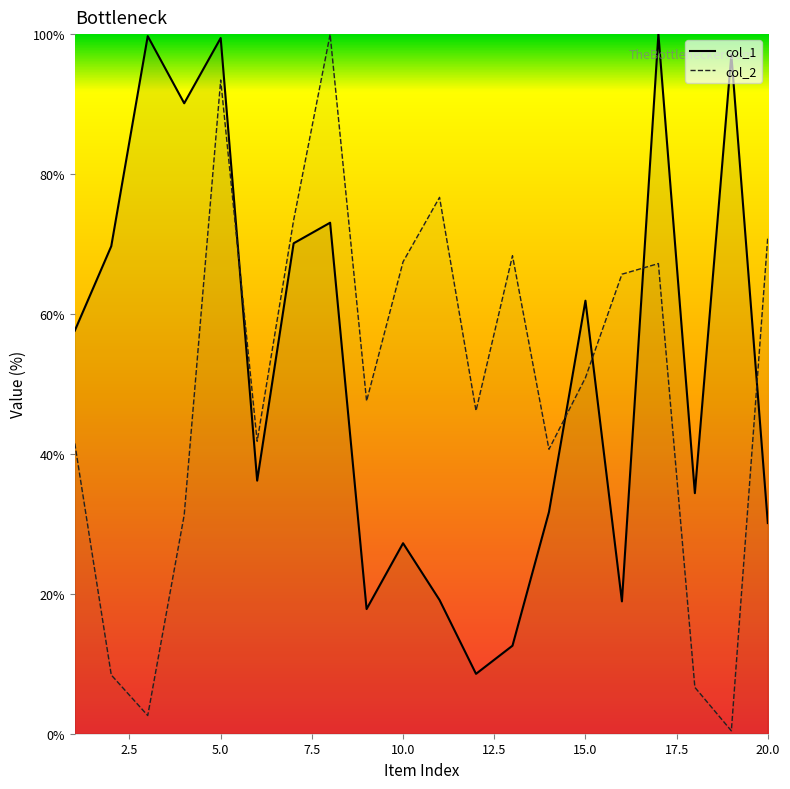

Which series has the largest range (max minus min)?

col_2